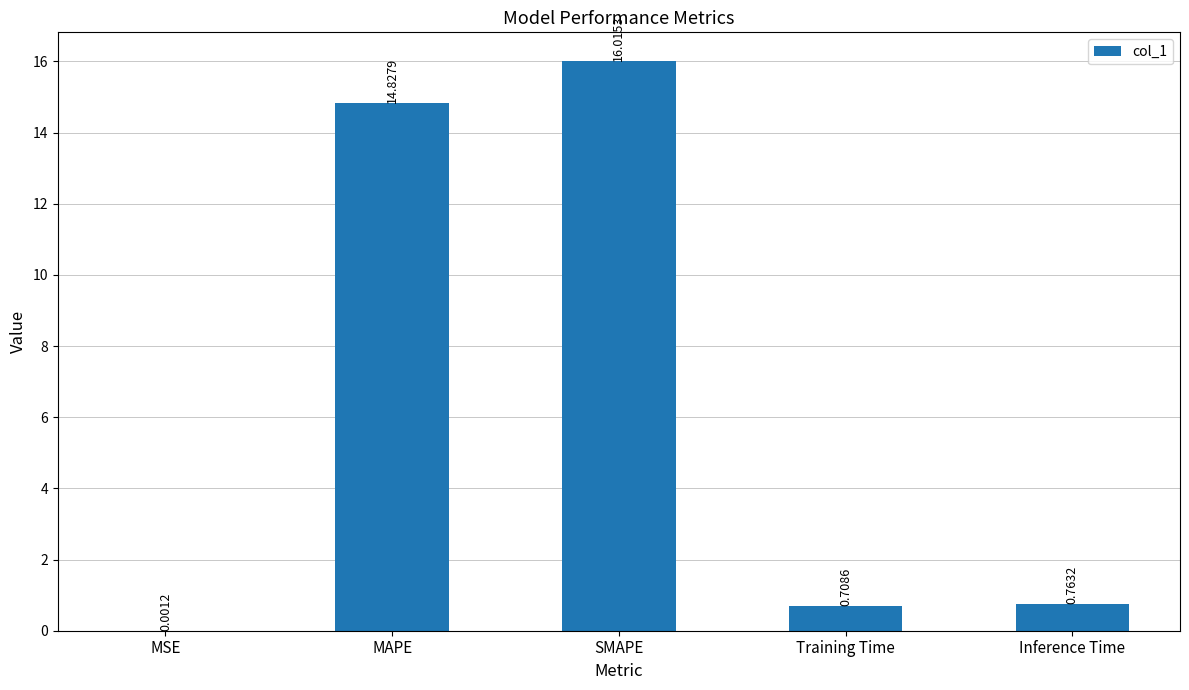

Where is the data nearest to the value 8?

MAPE